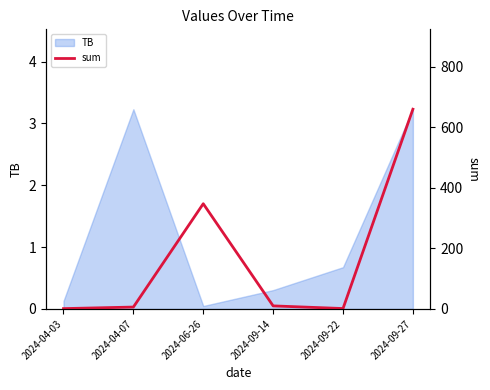

How many data points does each series have?

6